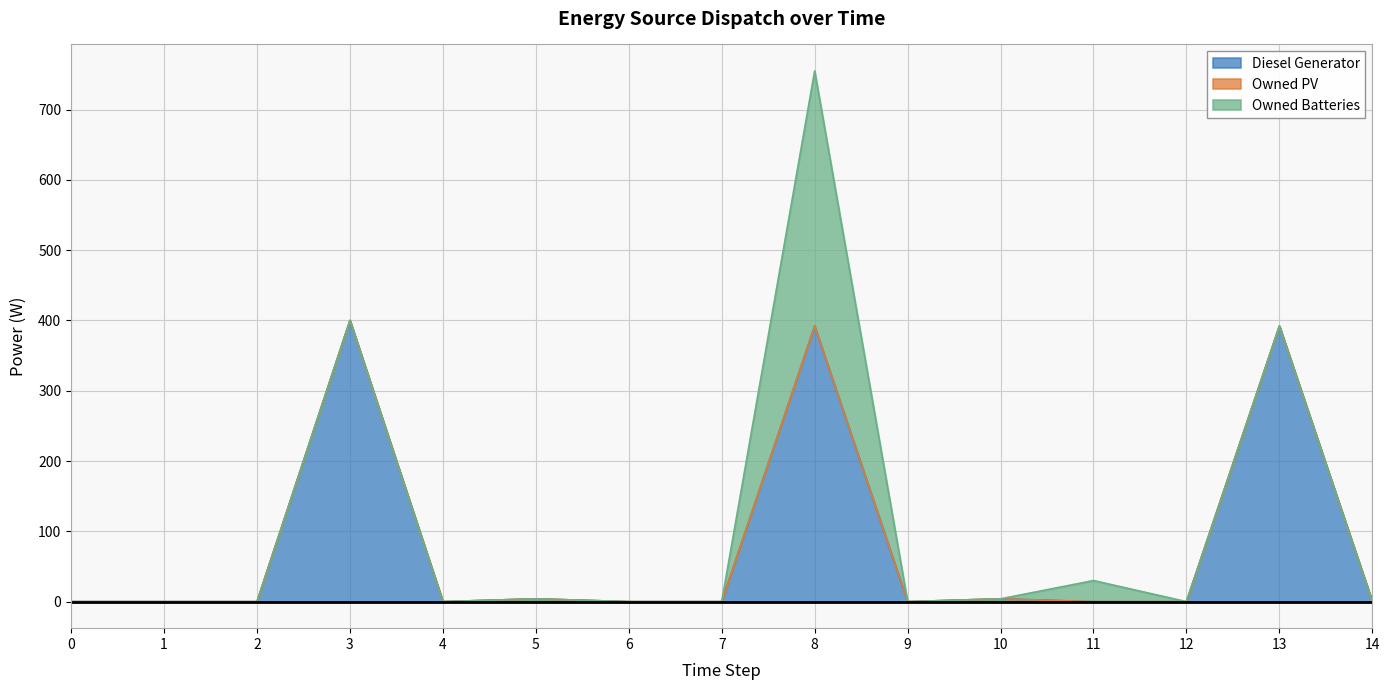

Where is Owned Batteries nearest to the value 181?

11